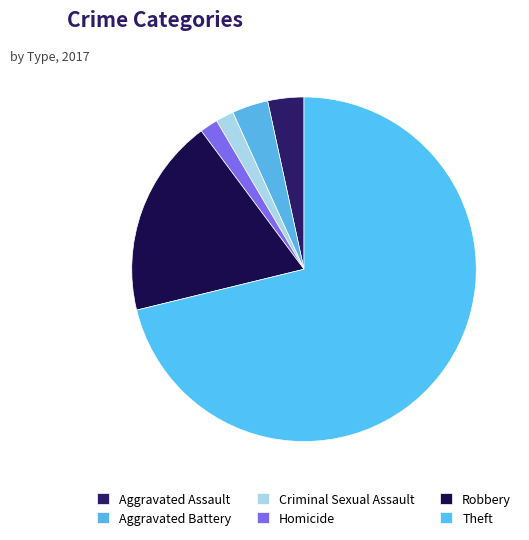

Which slice is the largest?

Theft